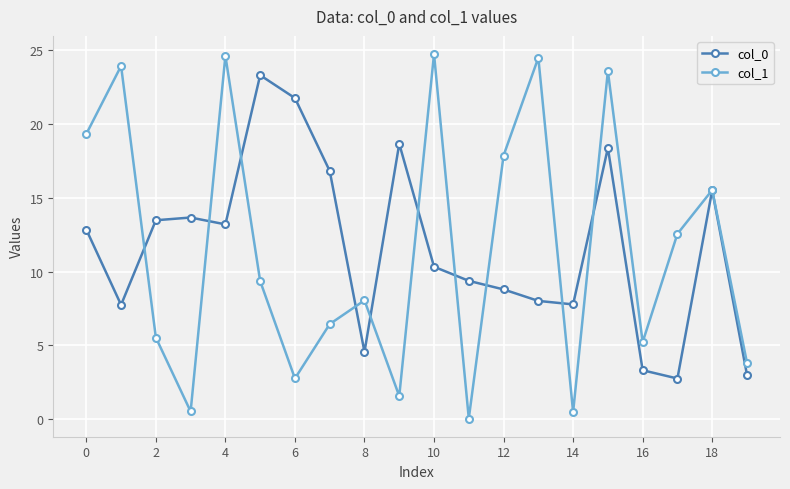

Which series has the largest range (max minus min)?

col_1